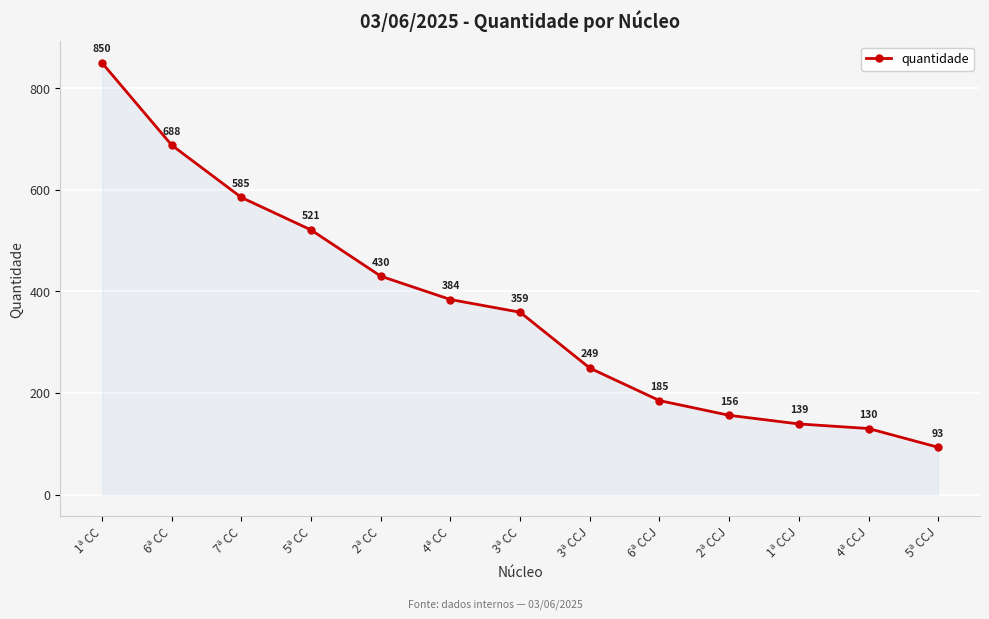

Rank the categories by value from highest to lowest.

1ª CC, 6ª CC, 7ª CC, 5ª CC, 2ª CC, 4ª CC, 3ª CC, 3ª CCJ, 6ª CCJ, 2ª CCJ, 1ª CCJ, 4ª CCJ, 5ª CCJ